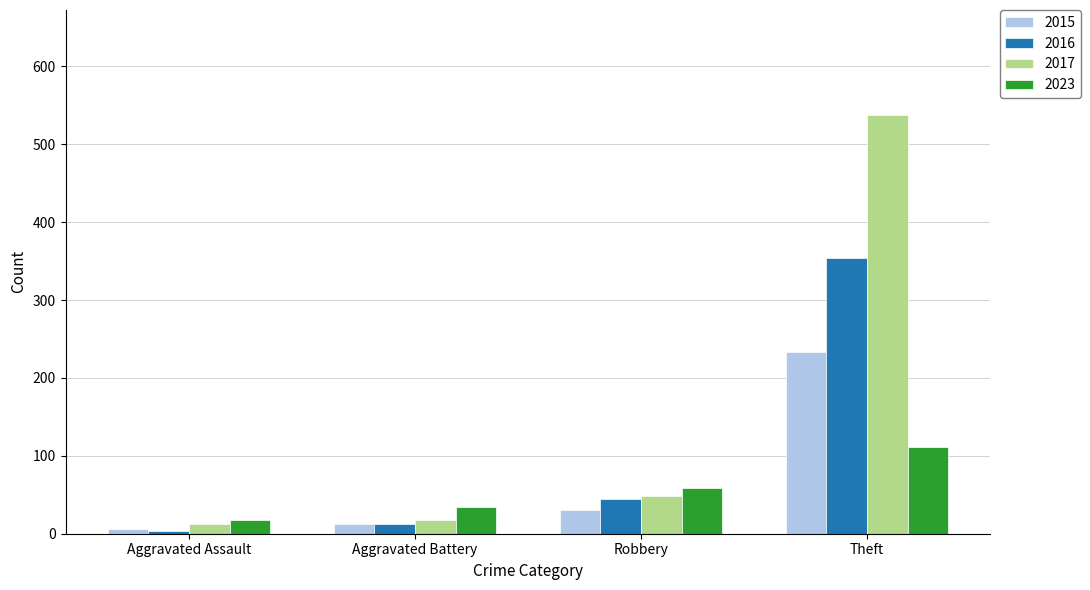

What is the sum of the 2016 values at Robbery and Aggravated Assault?

47